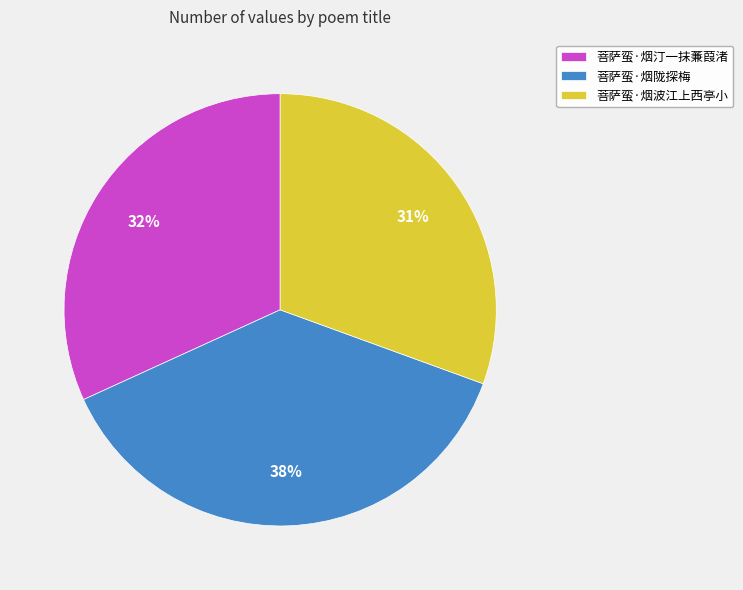

Which category has the smallest portion of the pie?

菩萨蛮·烟波江上西亭小